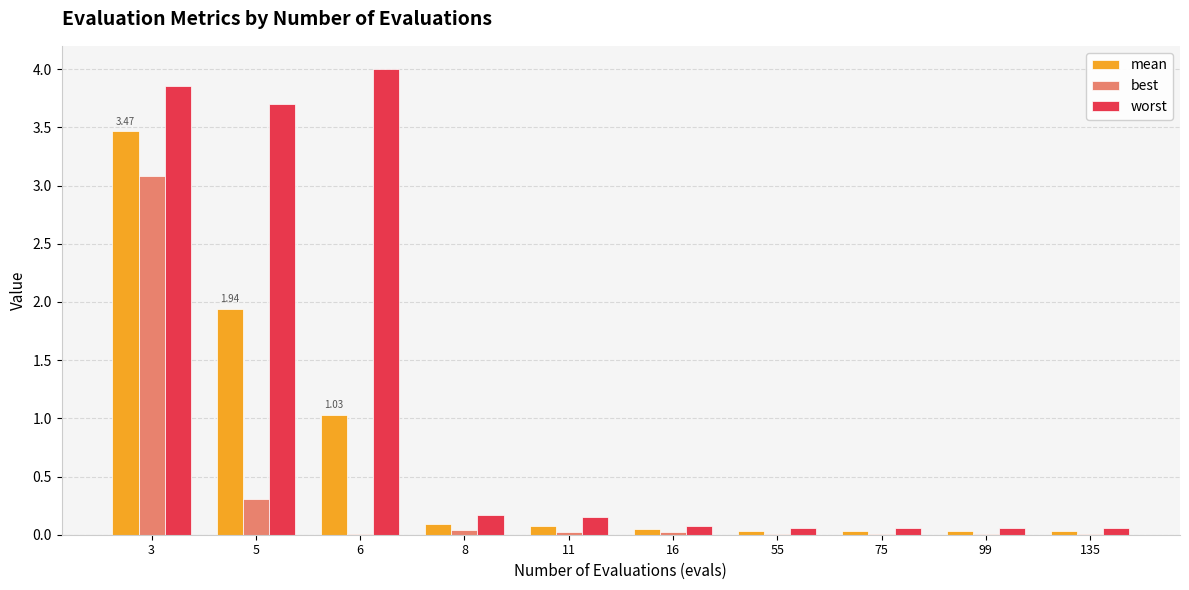

Which series has the largest total across all categories?

worst